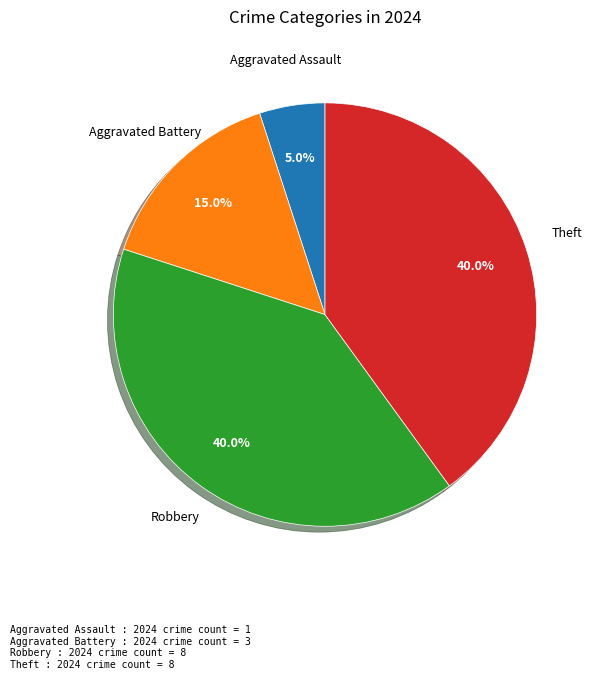

Is there any slice that represents more than half of the pie?

No